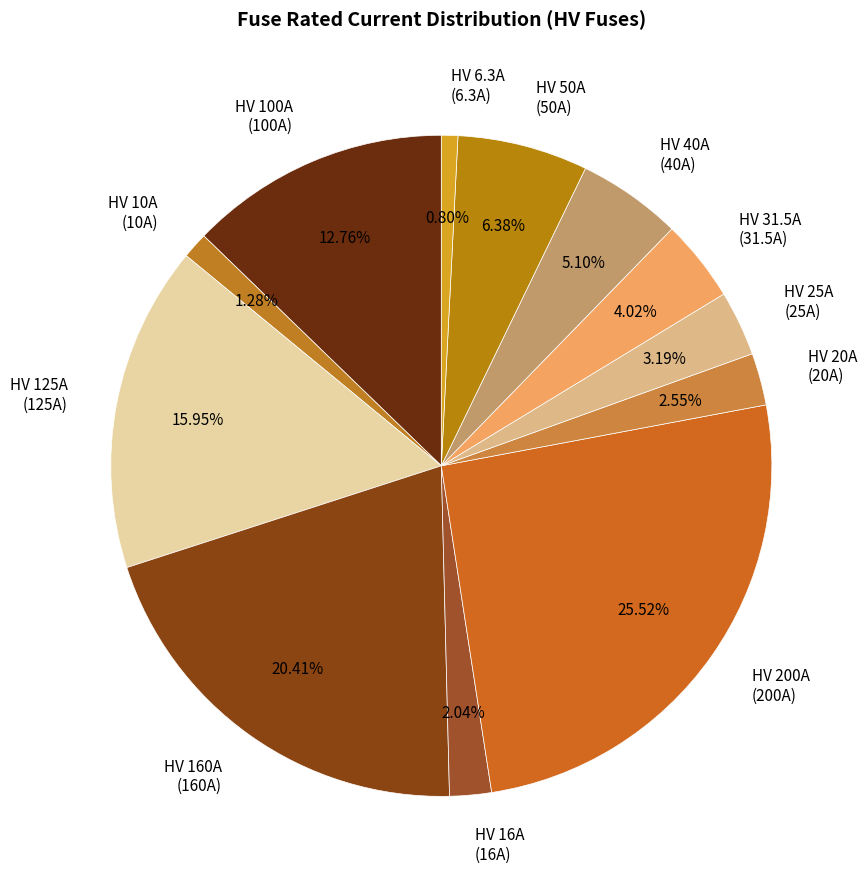

Is HV 25A the majority of the pie?

No